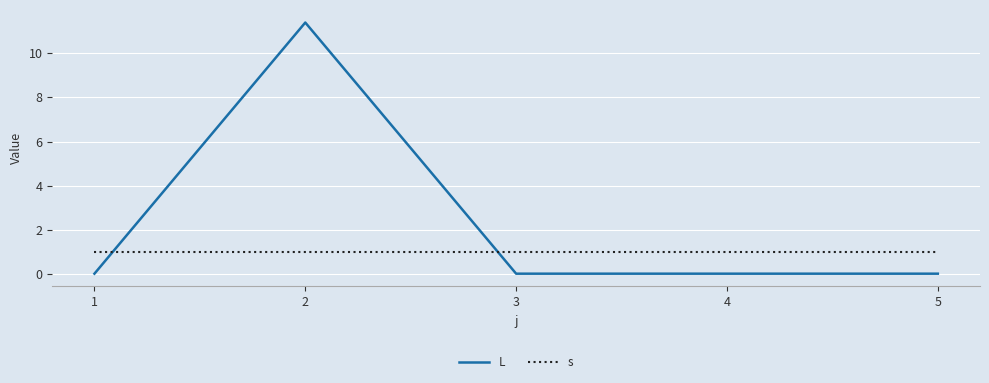

What is the maximum value for L?

11.4